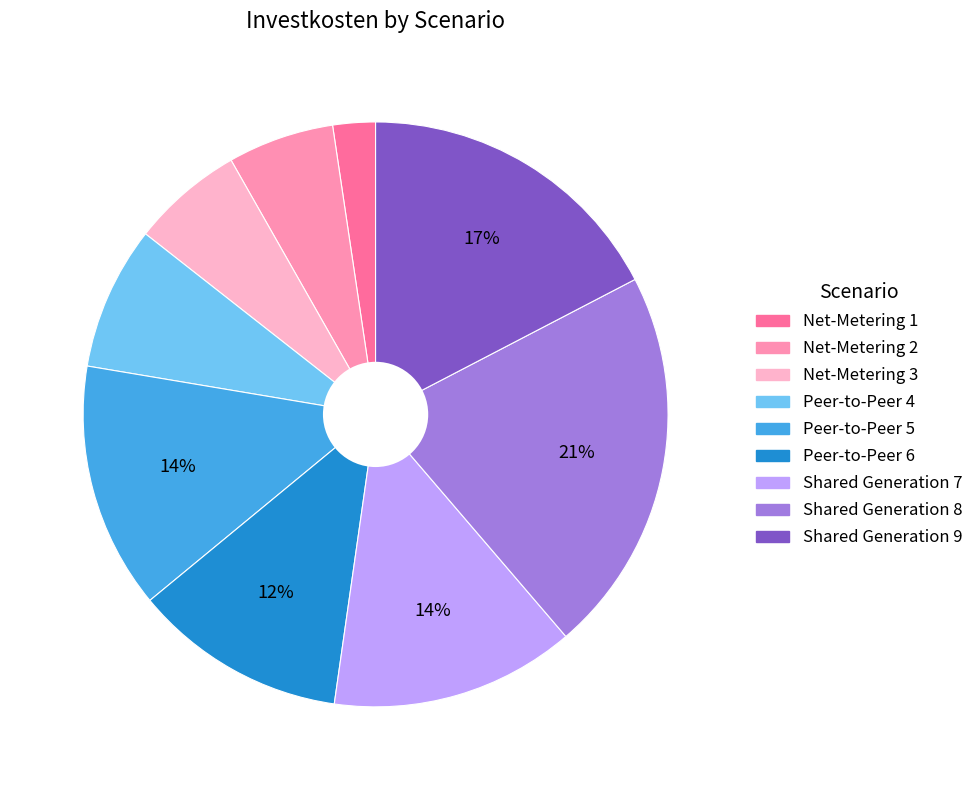

To the nearest percent, what is the difference between the largest and smallest slice percentages?

19%